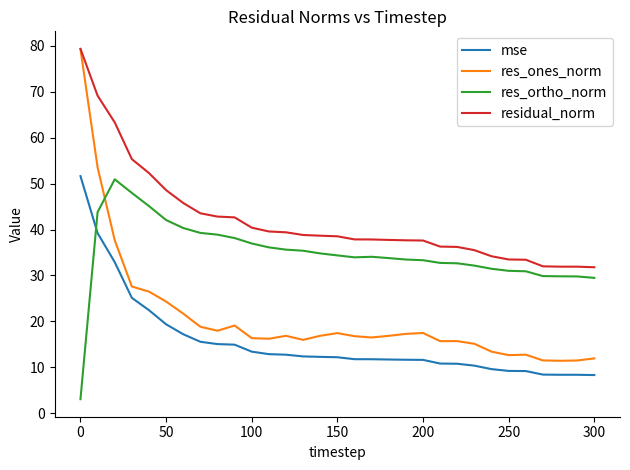

What is the lowest value of the mse series?

8.3